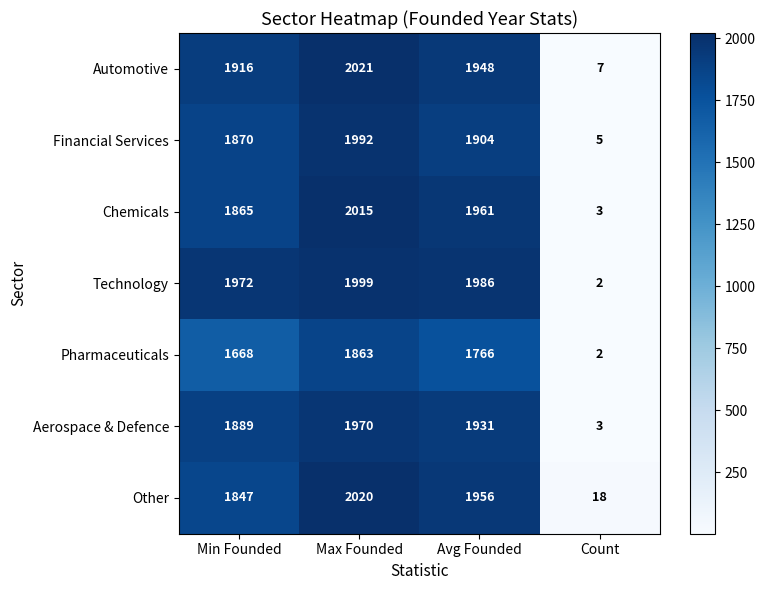

At which label does Other reach its peak?

Max Founded